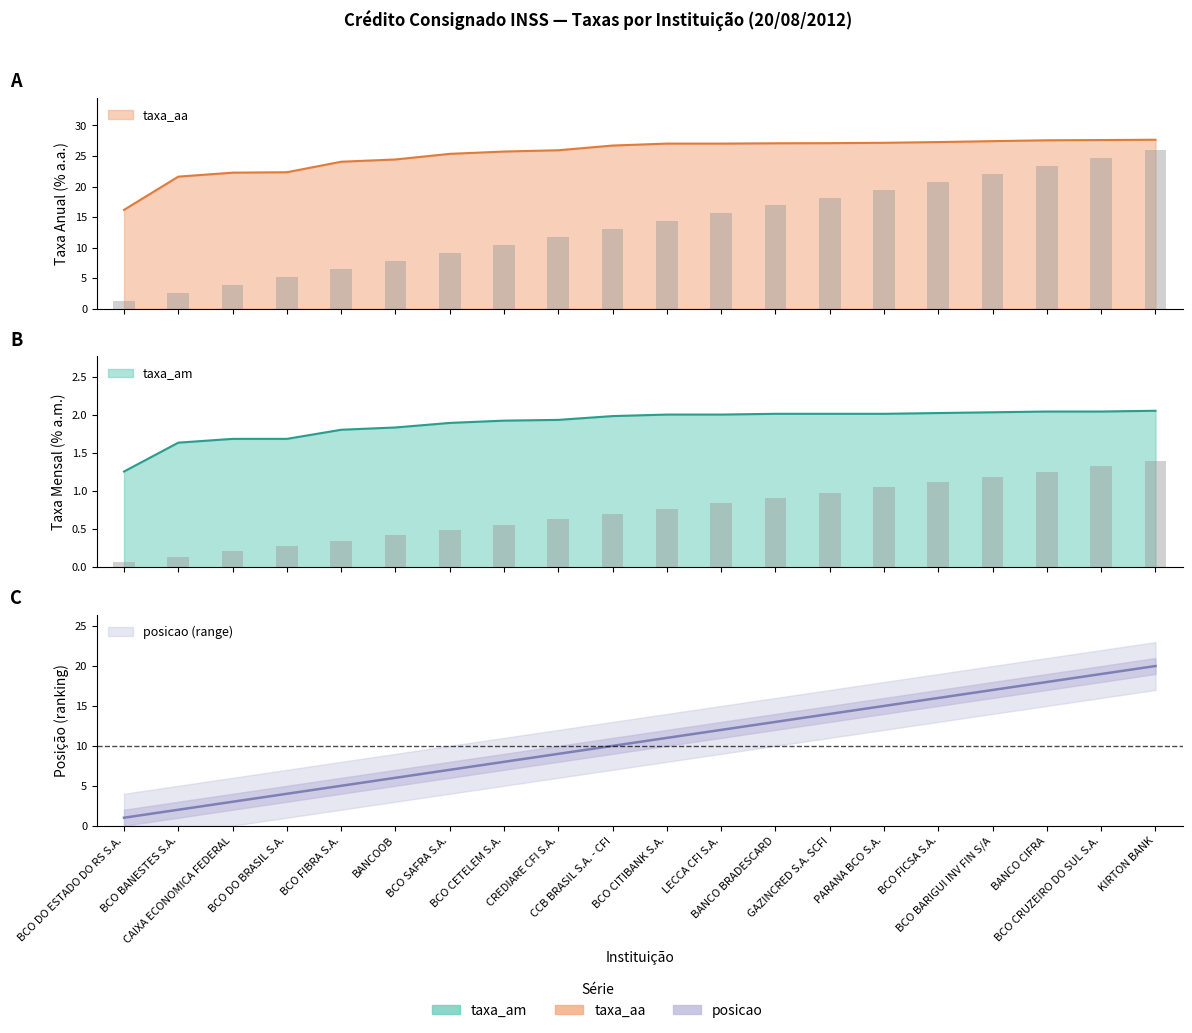

How many data points in taxa_aa are above 27?

10